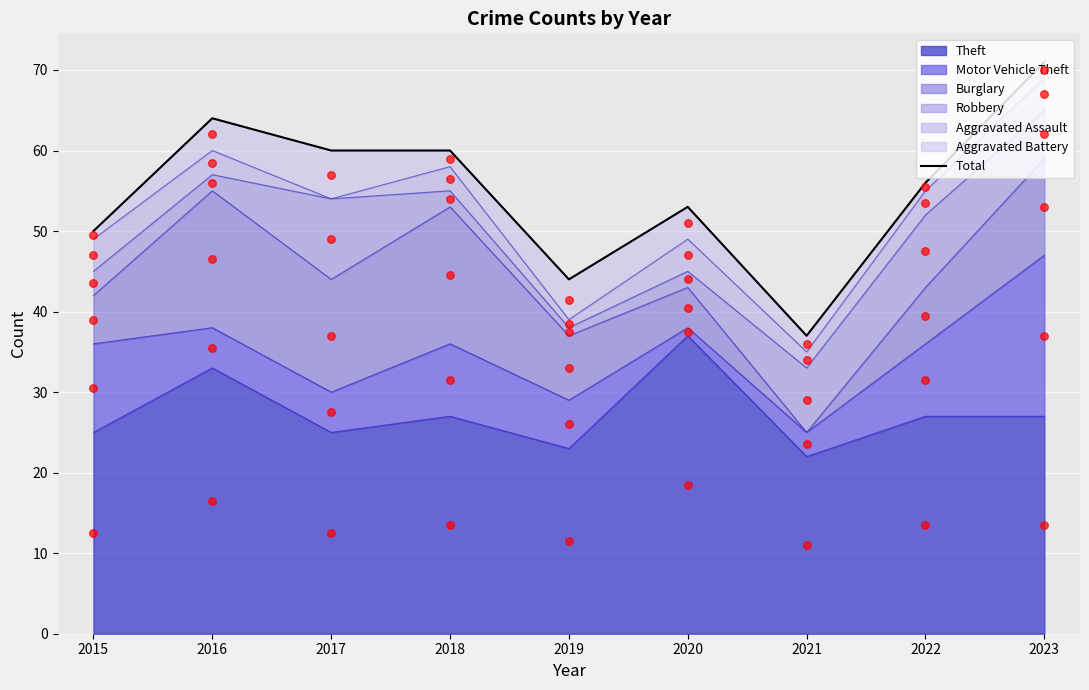

What is the change in value from 2016 to 2017?

-4